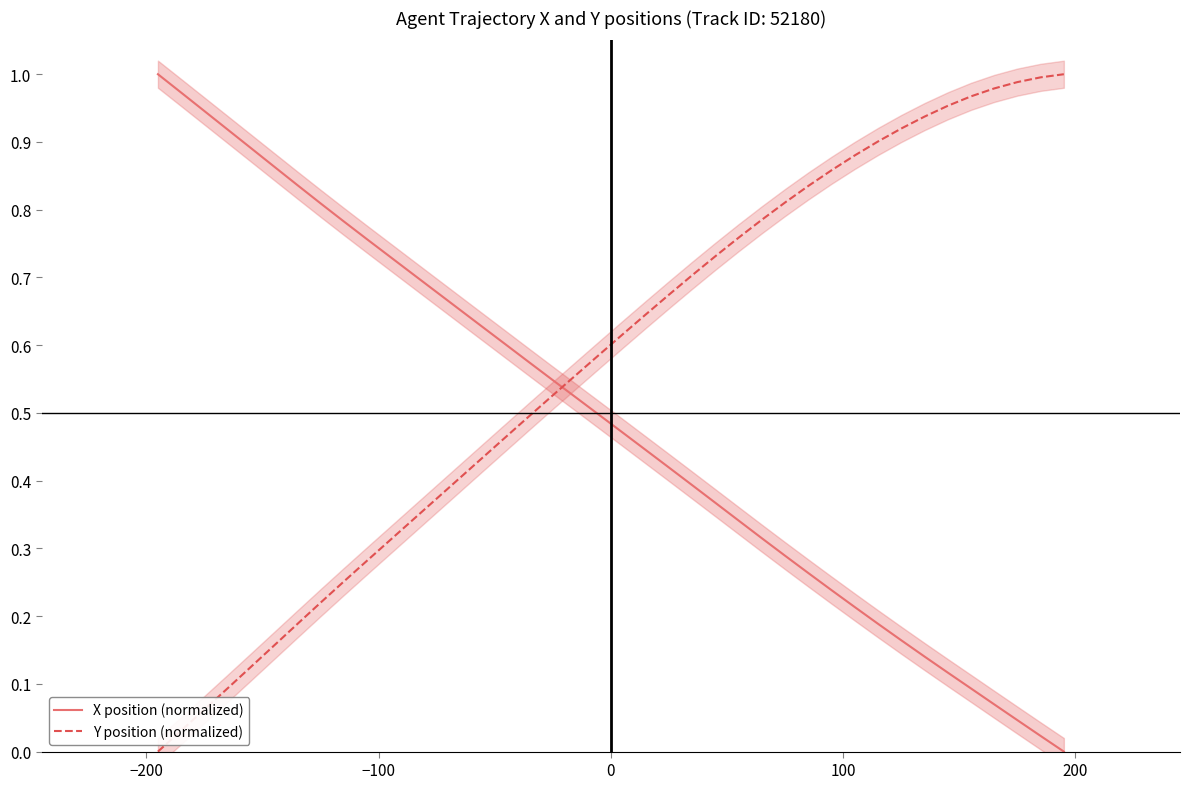

Which series ends up on top after the final intersection of Y position (normalized) and X position (normalized)?

Y position (normalized)